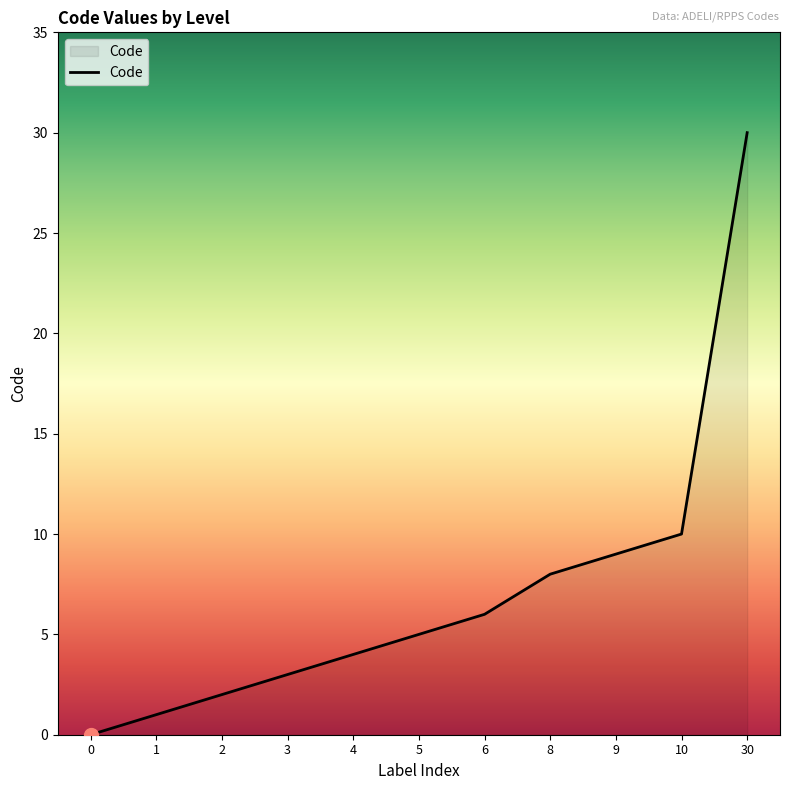

Rank the categories by value from lowest to highest.

0, 1, 2, 3, 4, 5, 6, 8, 9, 10, 30